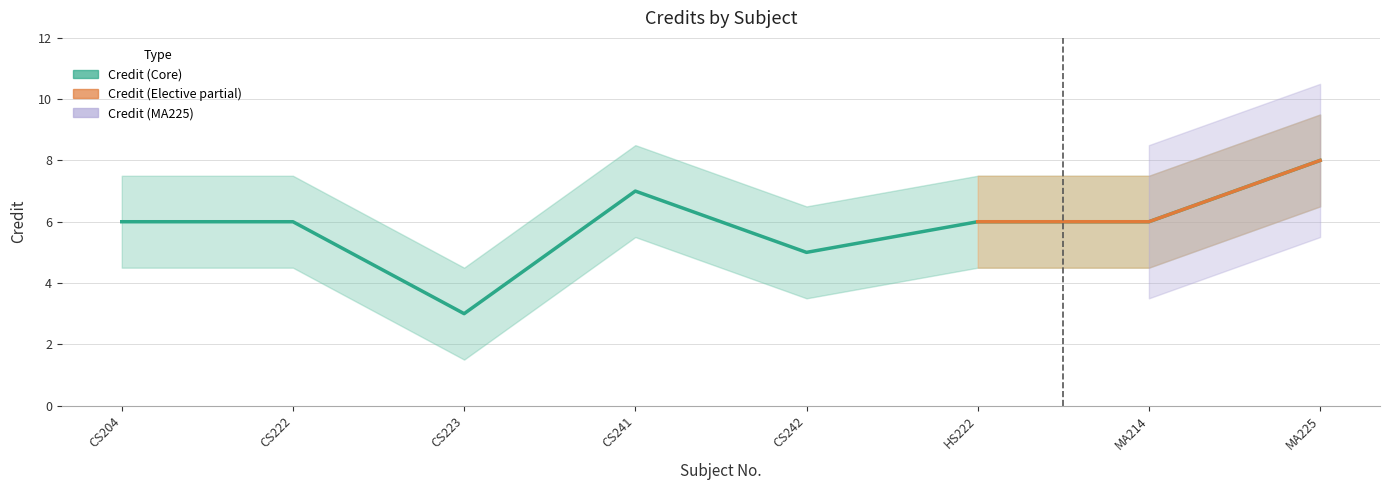

Reading right to left, what are all the values shown in this chart?

MA225=8	MA214=6	HS222=6	CS242=5	CS241=7	CS223=3	CS222=6	CS204=6